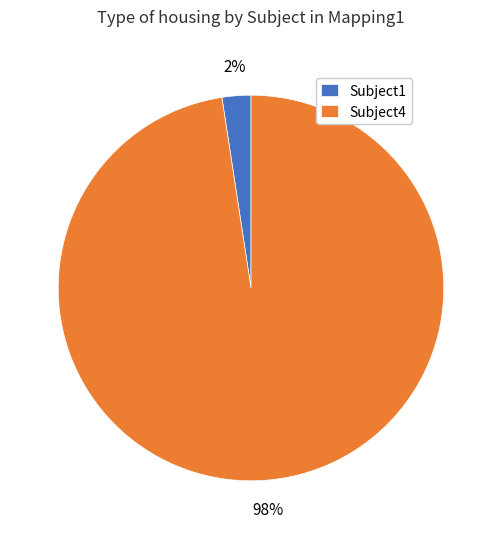

Which slice is the smallest?

Subject1